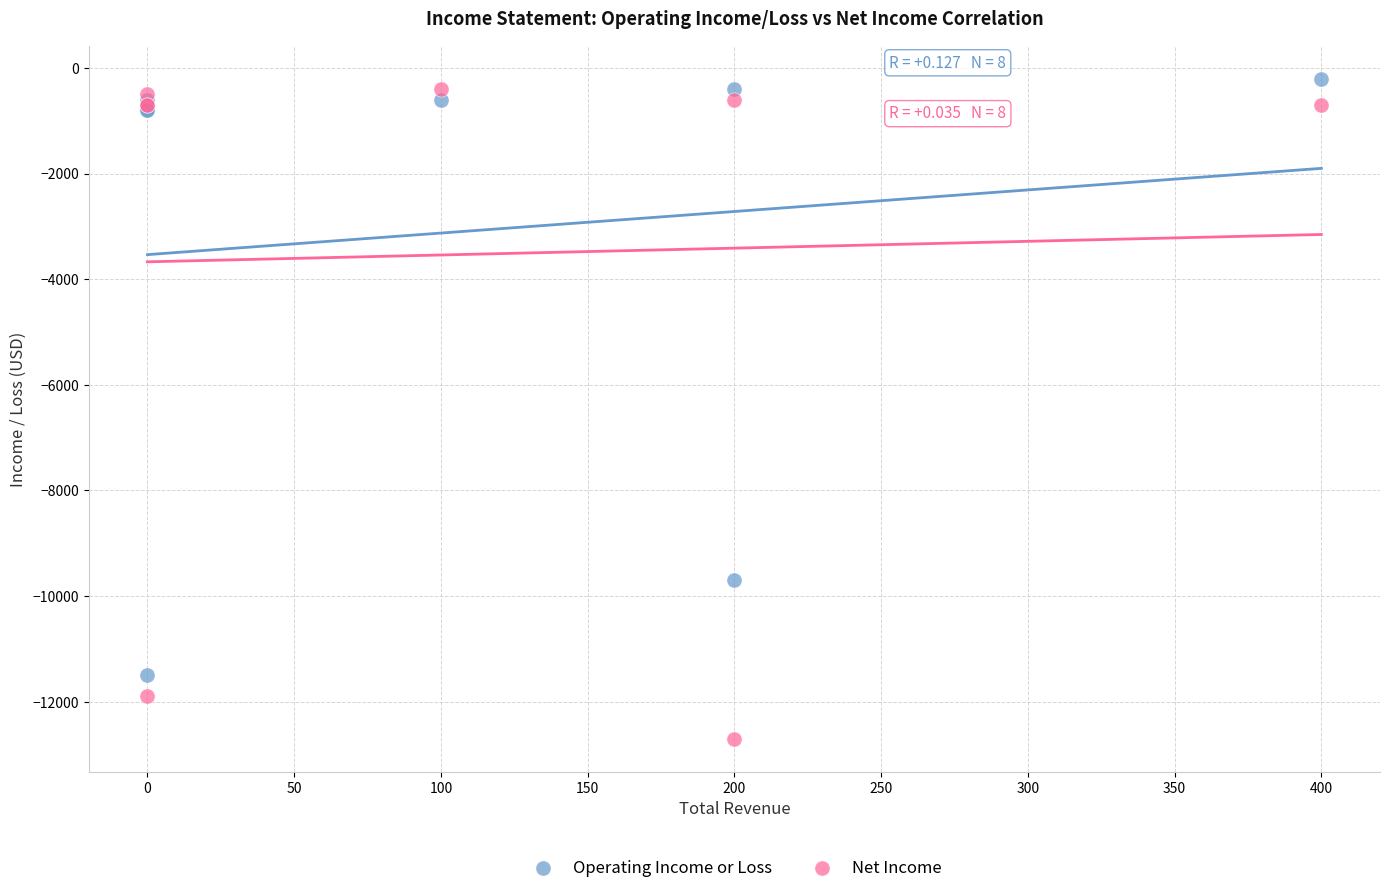

Which series has the widest spread of Y values?

Net Income